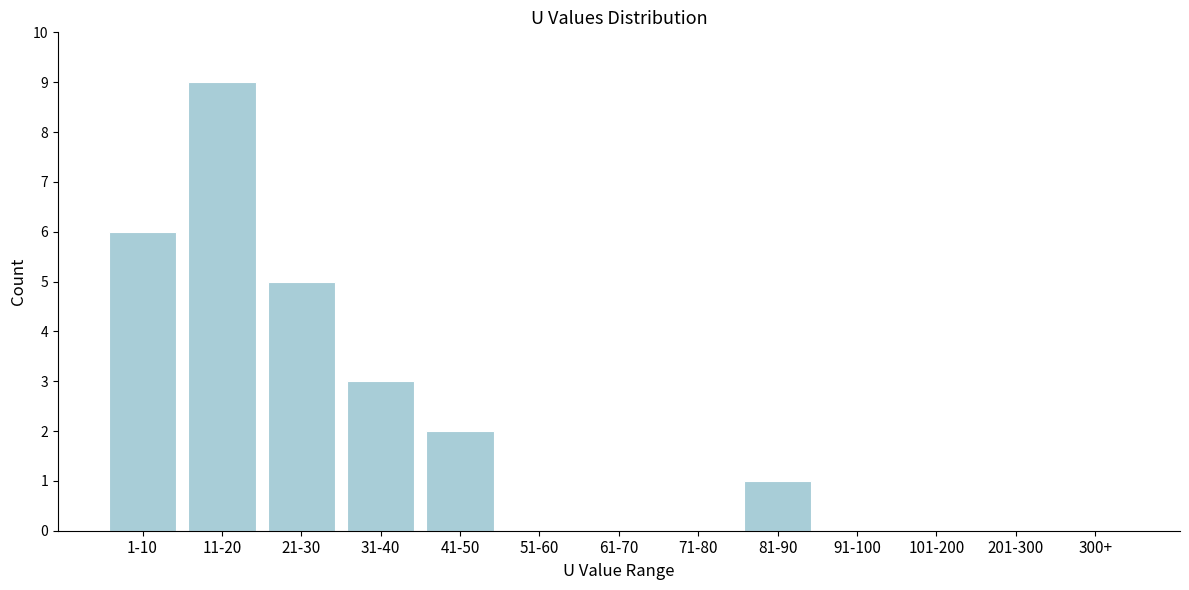

Reading left to right, extract all data points from this chart.

1-10=6	11-20=9	21-30=5	31-40=3	41-50=2	51-60=0	61-70=0	71-80=0	81-90=1	91-100=0	101-200=0	201-300=0	300+=0